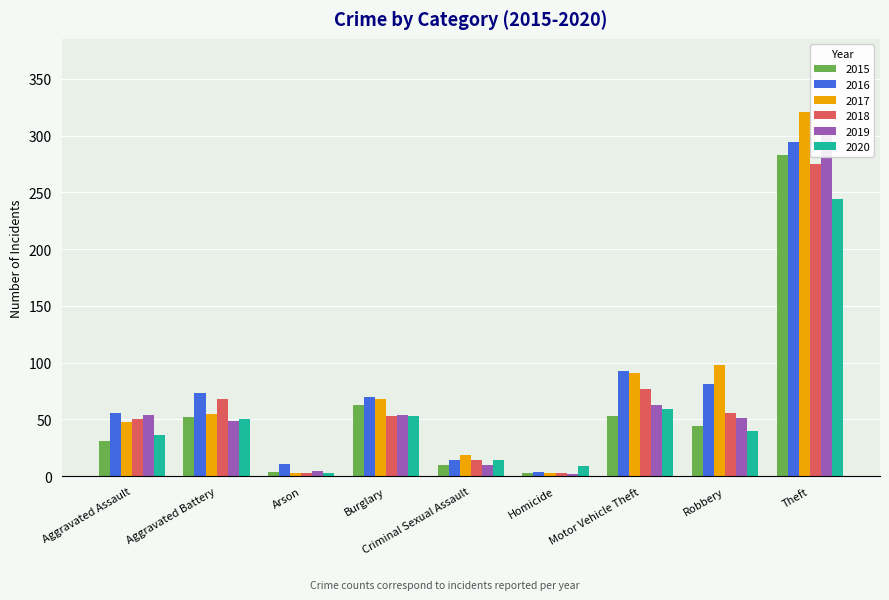

What is the label of the 2nd bar from the right?

Robbery